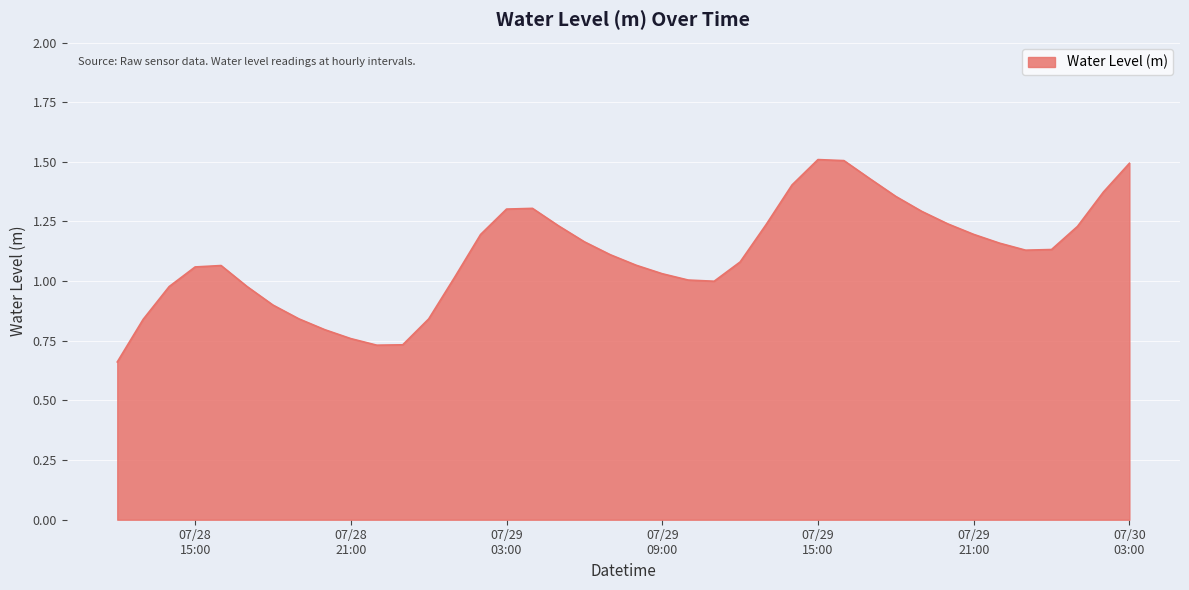

What is the greatest value displayed?

1.5